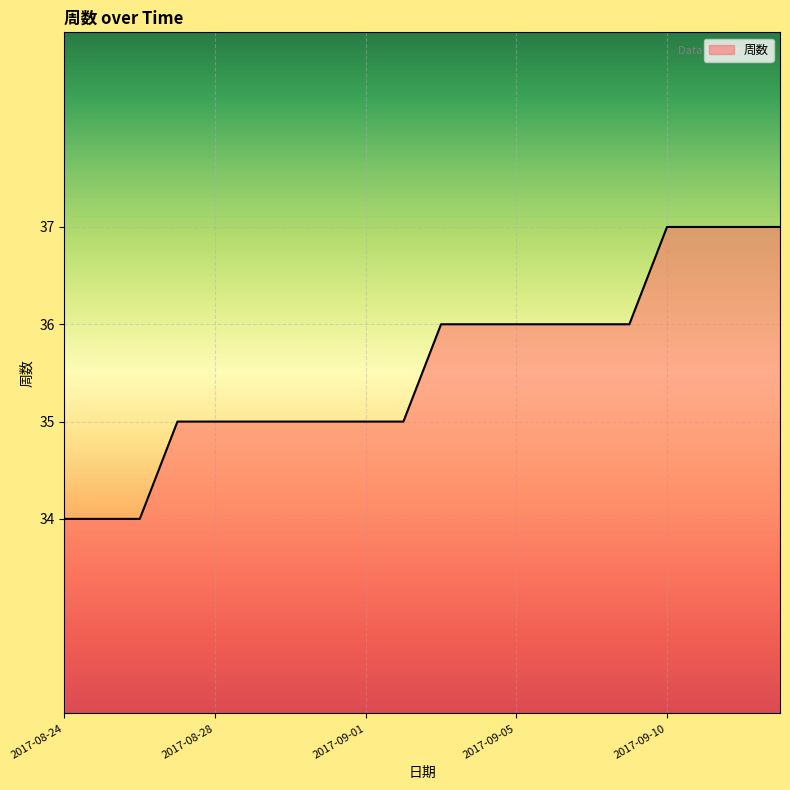

What is the smallest value displayed?

34